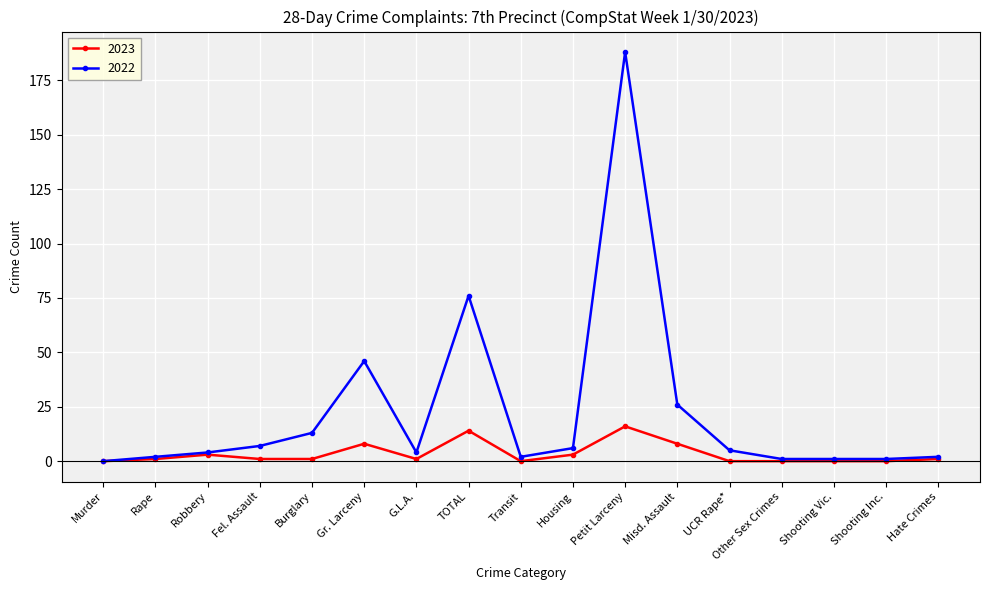

Rank the series by their average value, from lowest to highest.

2023, 2022